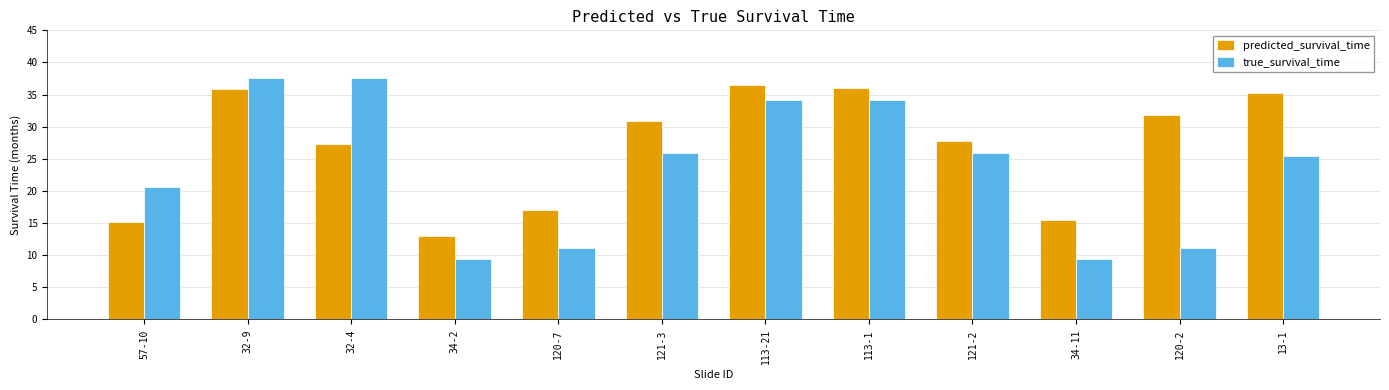

The predicted_survival_time series shows 15.2 at 57-10. True or false?

True